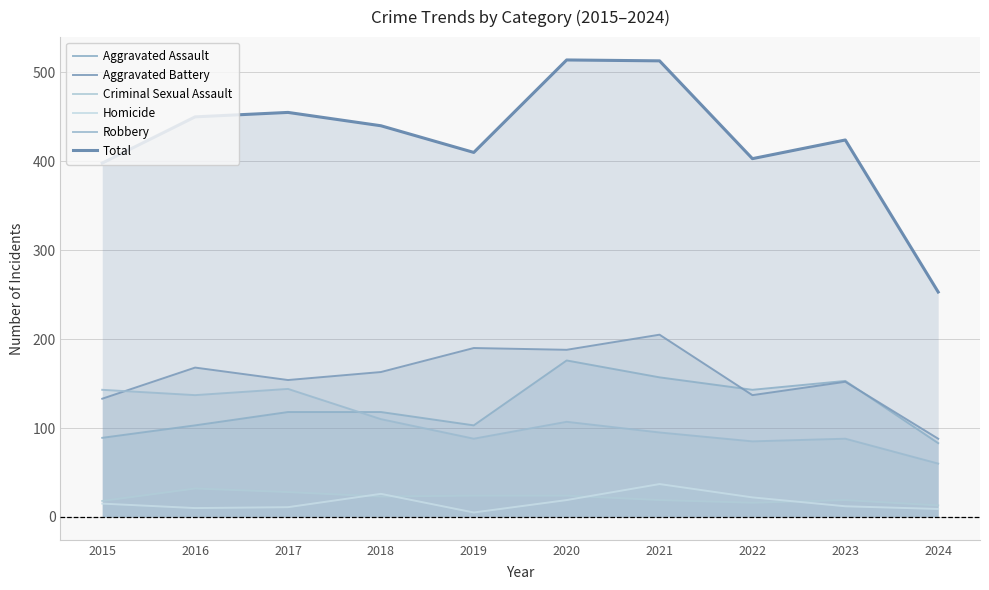

Rank the series by their maximum value, from highest to lowest.

Total, Aggravated Battery, Aggravated Assault, Robbery, Homicide, Criminal Sexual Assault